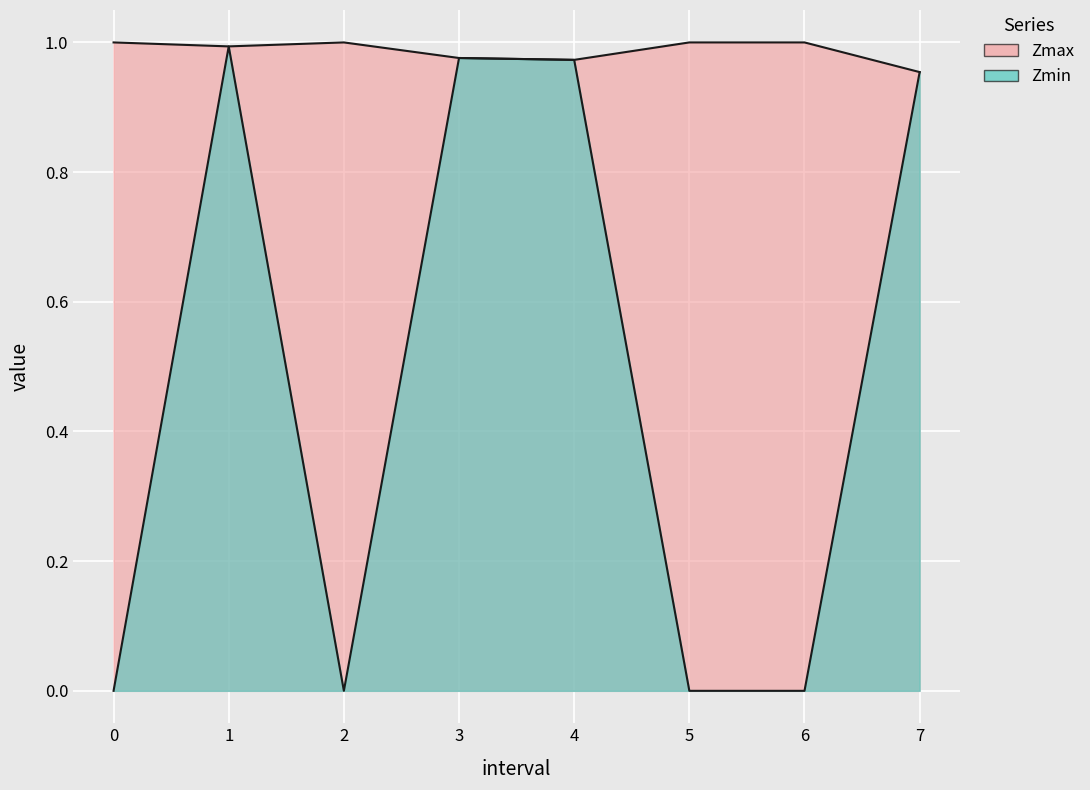

How many distinct data groups are displayed?

2